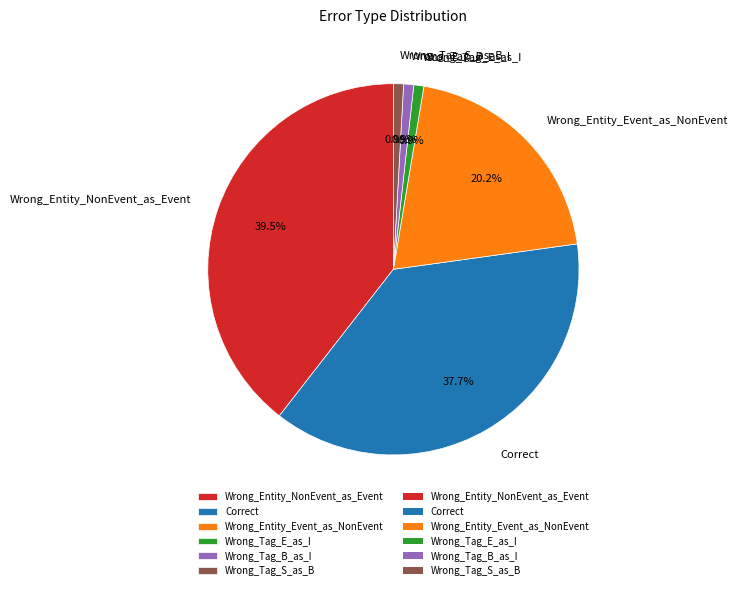

Does Wrong_Entity_NonEvent_as_Event account for over 50% of the chart?

No